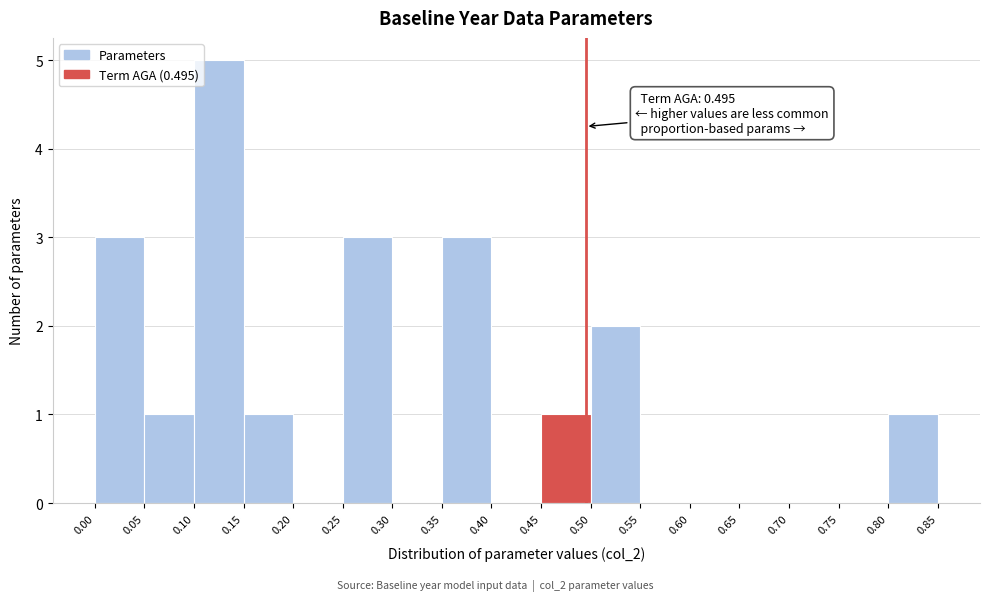

Which range on the x-axis has the tallest bar?

0.10 to 0.15